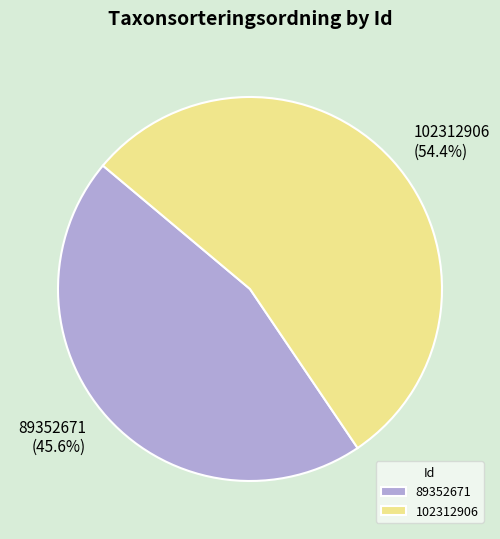

How many slices are in this pie chart?

2